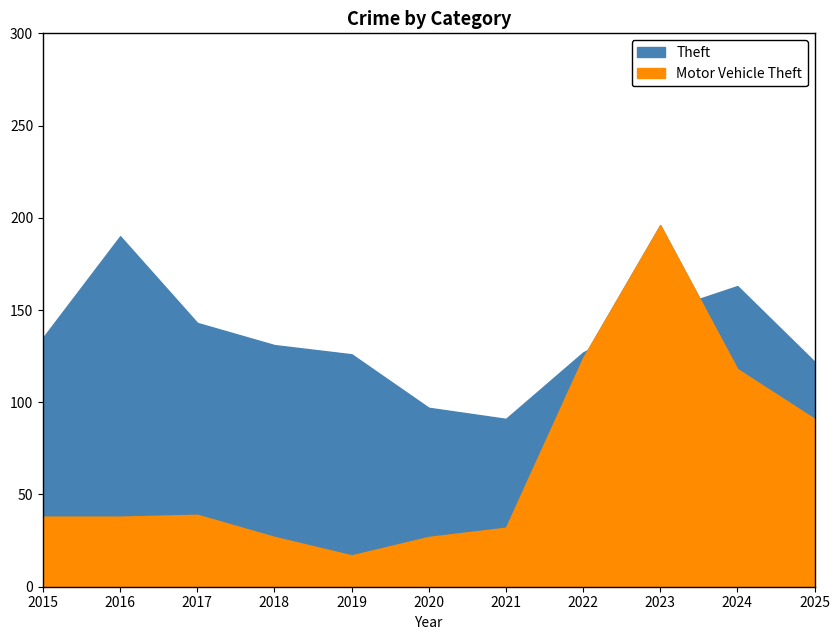

Between 2020 and 2019, which is larger?

2019